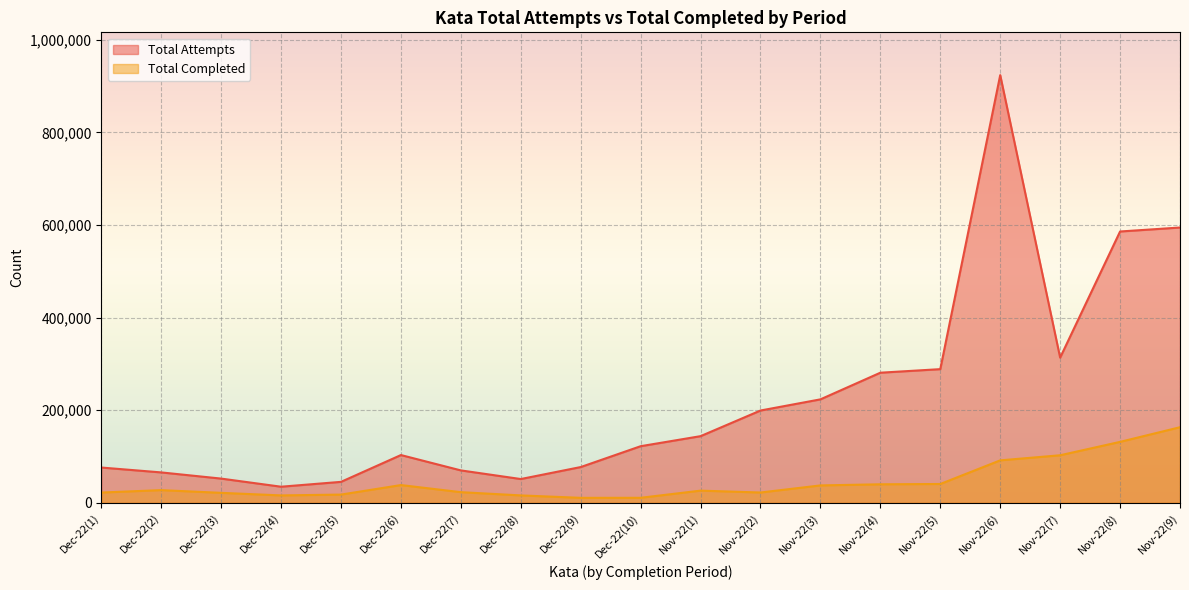

How many data points in Total Completed are less than 26342?

9